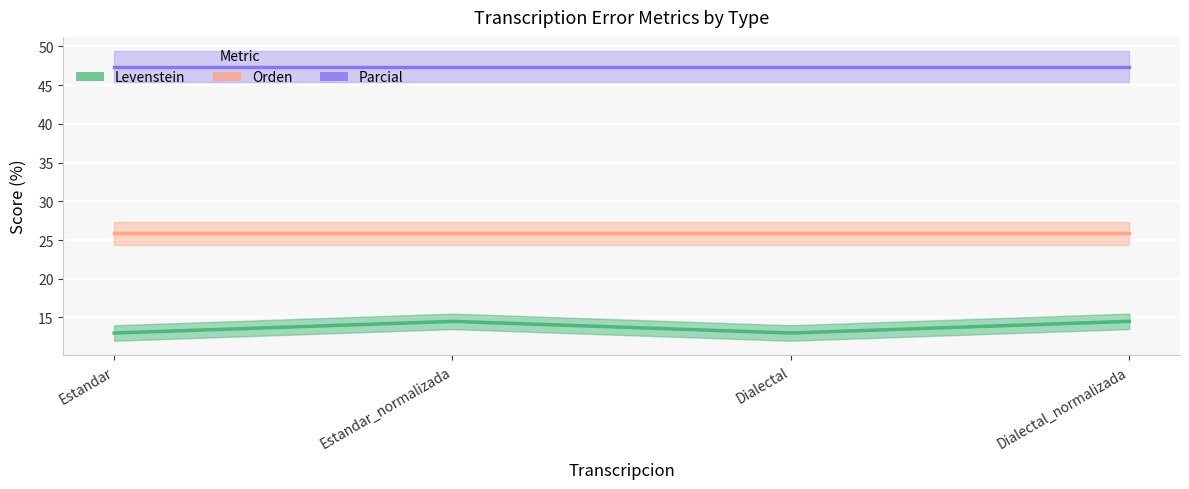

The value of Orden at Dialectal_normalizada is 11.0. True or false?

False